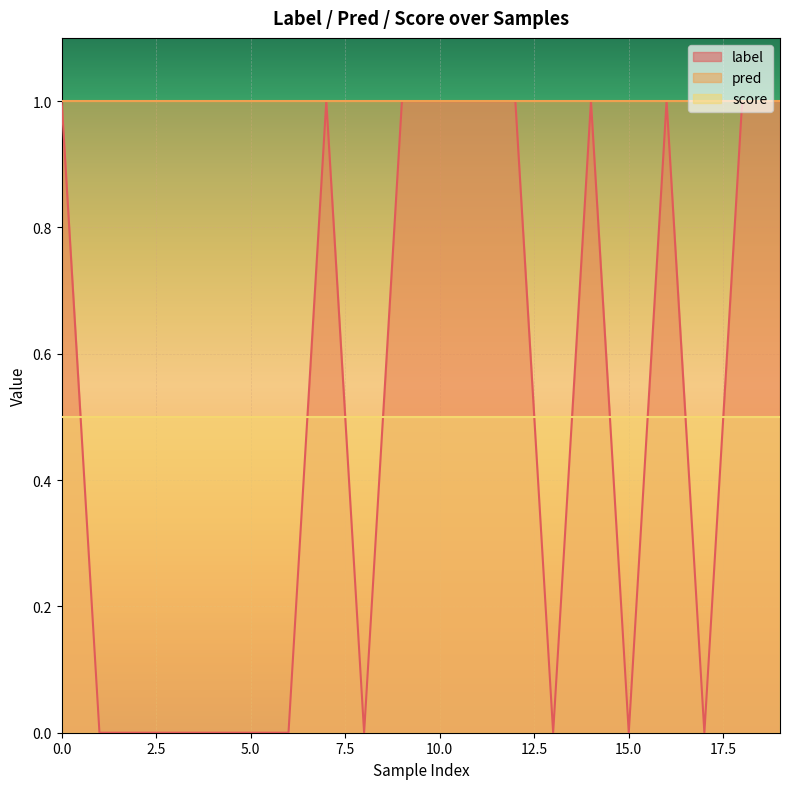

What is the total value across all series at 17?

1.5